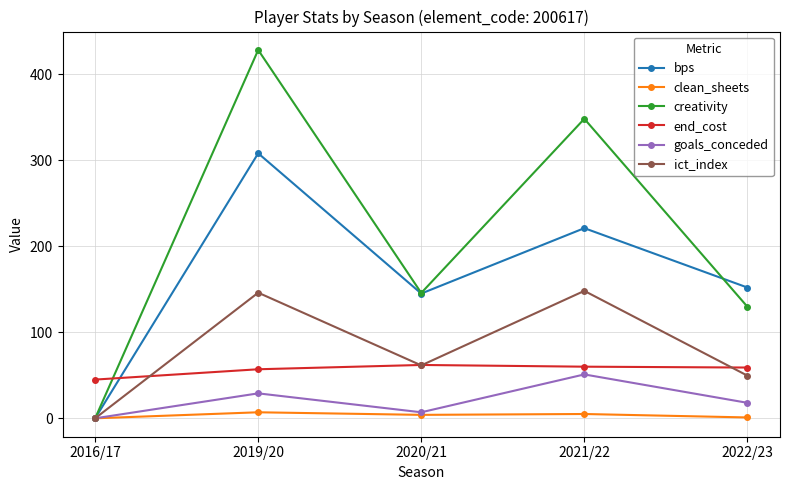

Which category has the highest value across all series?

2019/20